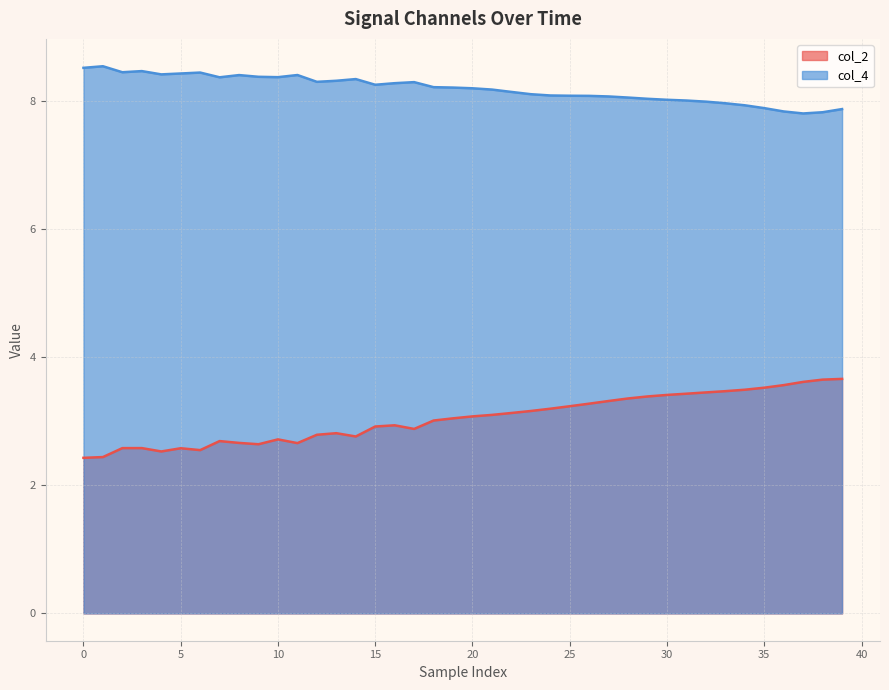

Does the chart display data point markers on the line(s)?

No